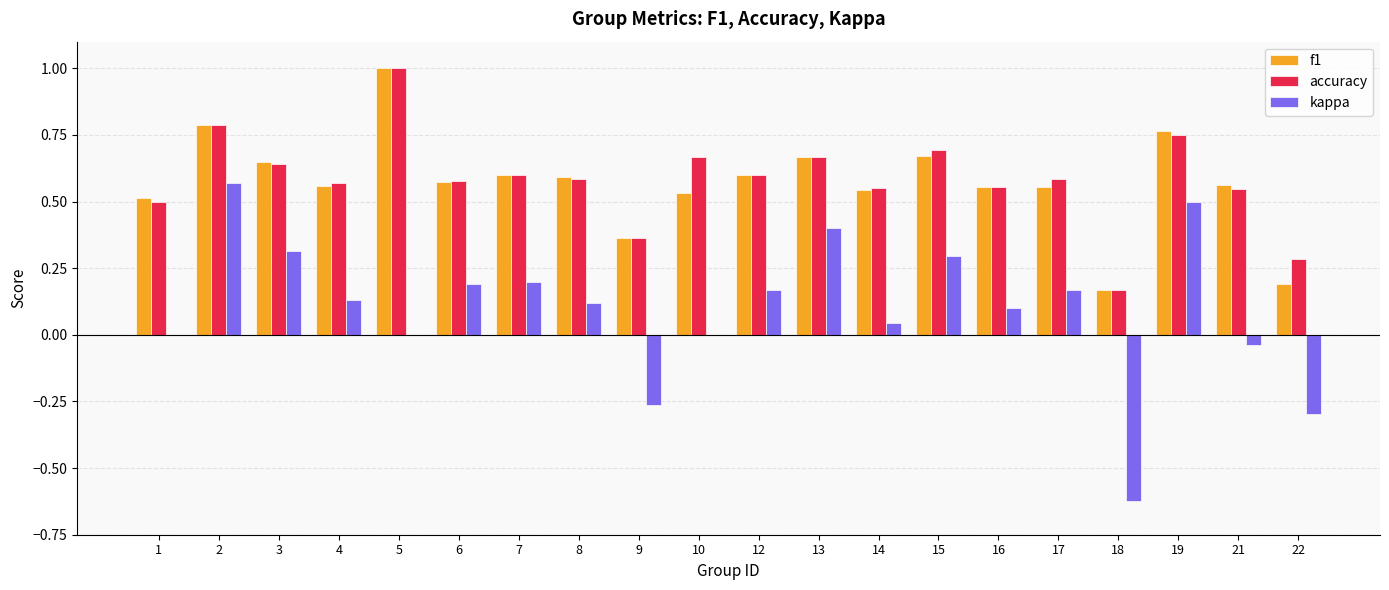

At which category is the sum across all series the highest?

2